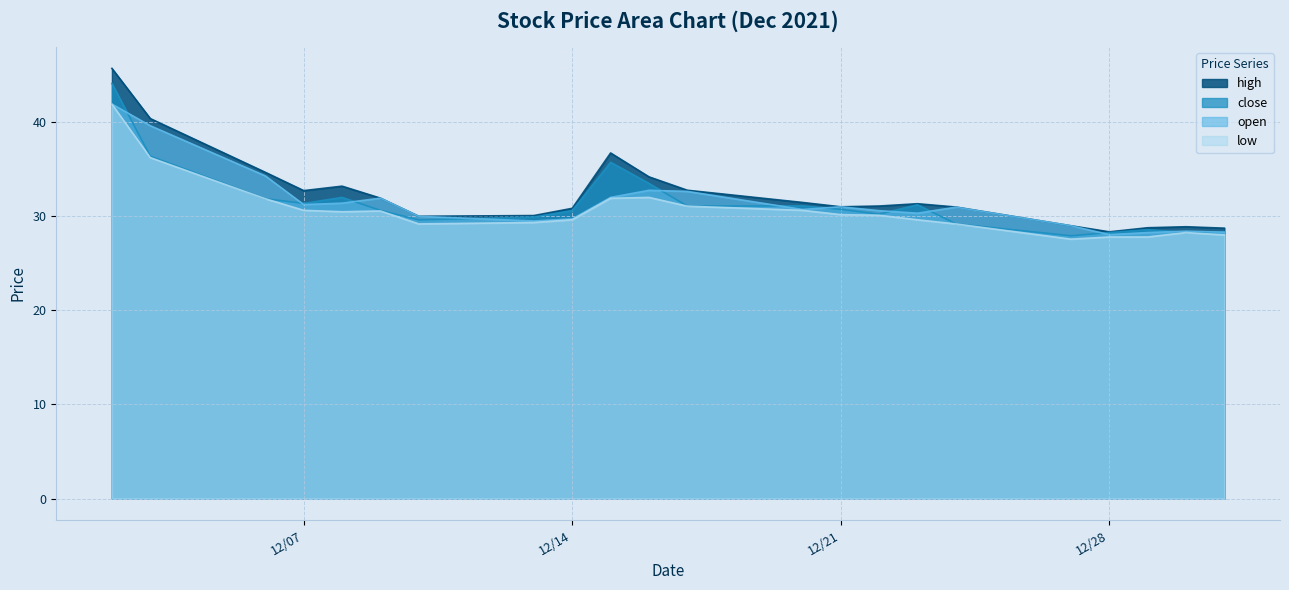

What is the average value of the high series?

32.4